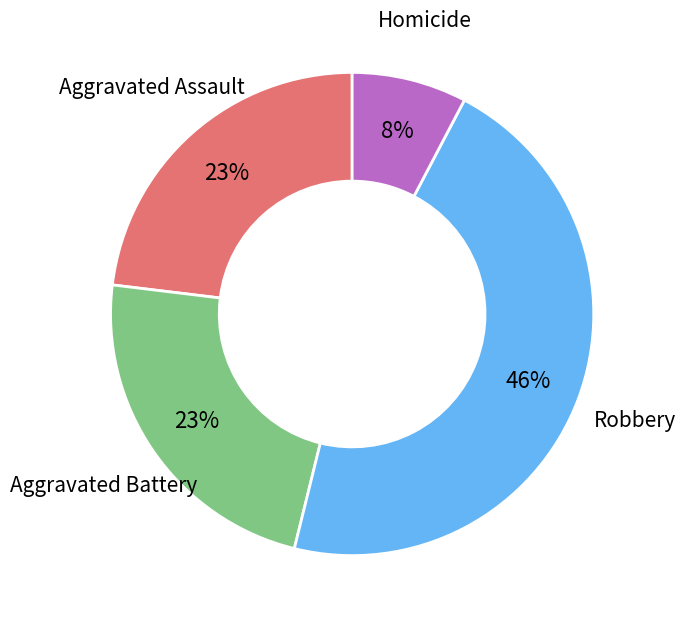

Is there any slice that represents more than half of the pie?

No